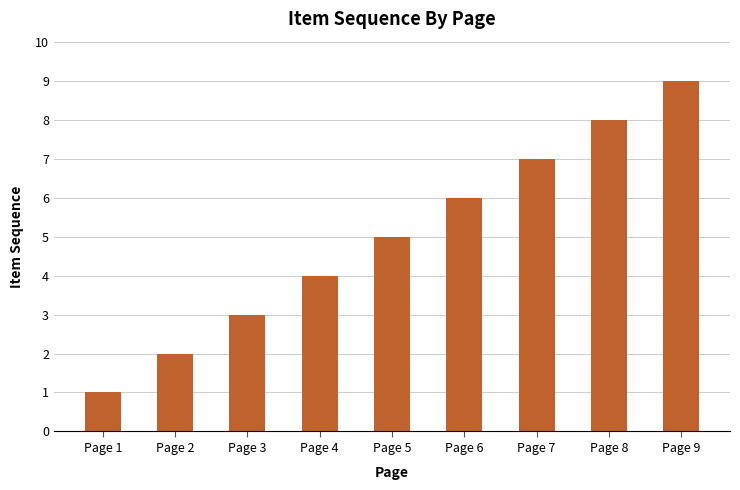

Reading left to right, list all the values displayed in this chart.

Page 1=1	Page 2=2	Page 3=3	Page 4=4	Page 5=5	Page 6=6	Page 7=7	Page 8=8	Page 9=9